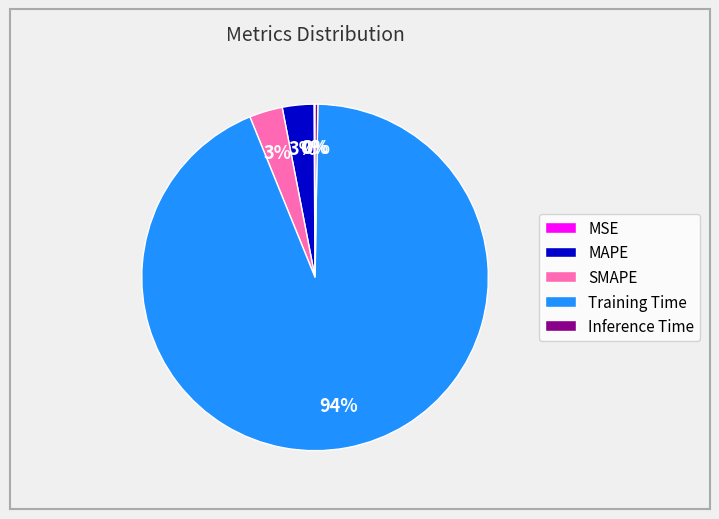

To the nearest percent, what is the average slice percentage?

20%